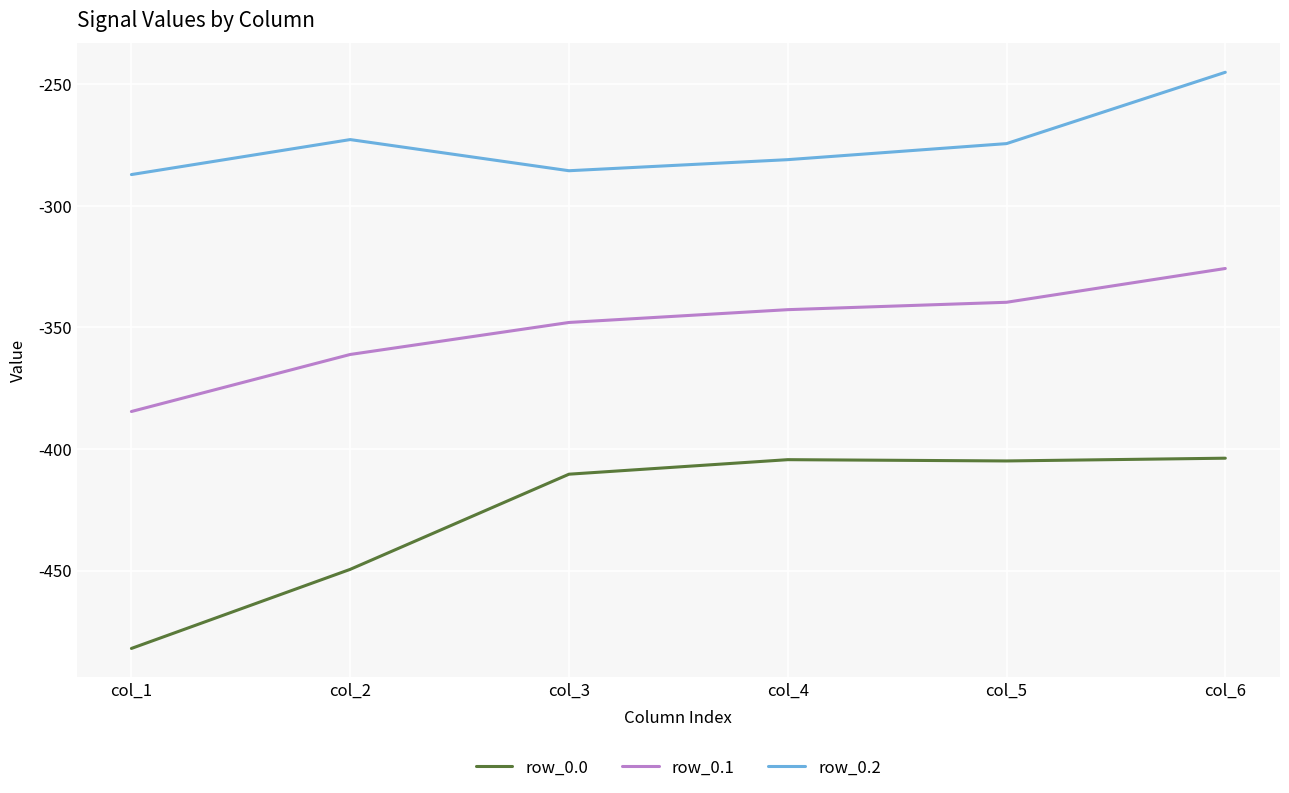

The value of row_0.0 at col_6 is -609.9. True or false?

False